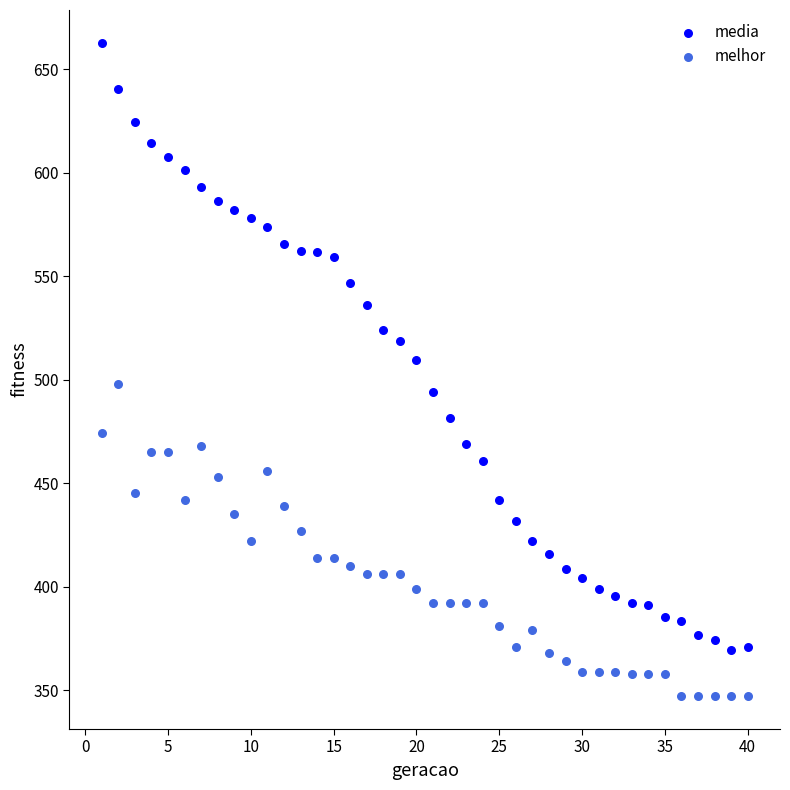

Across all data points, what is the range of Y values (max minus min)?

315.8